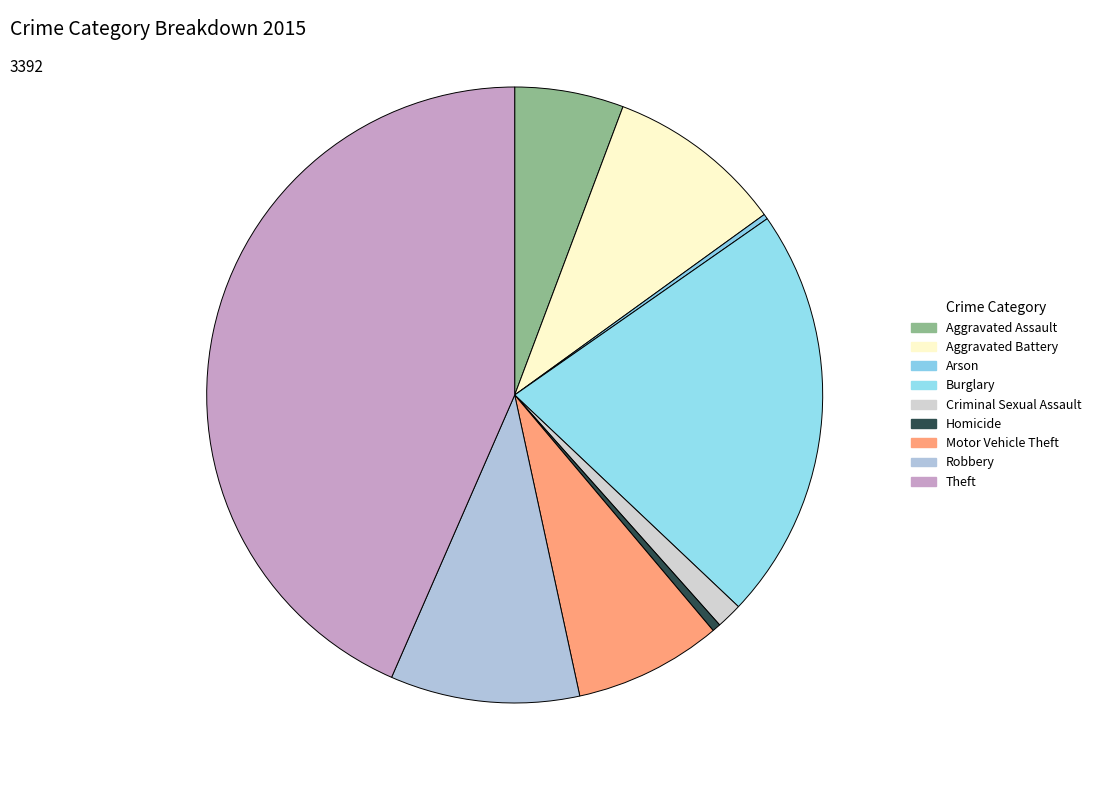

Does Motor Vehicle Theft represent more than half of the total?

No